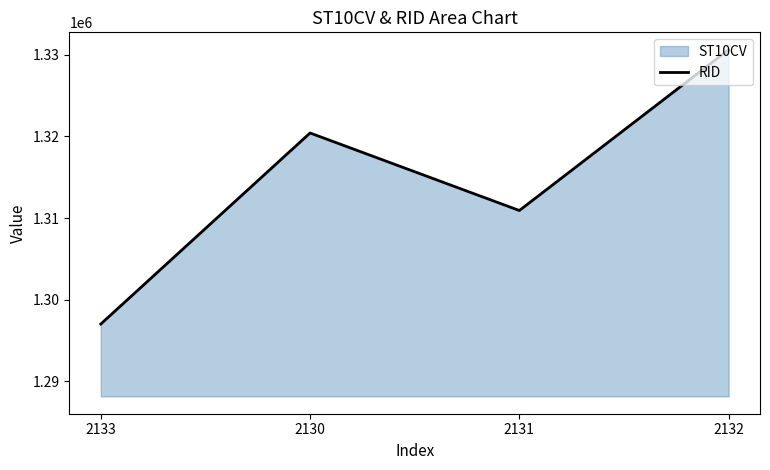

Which category has the highest value across all series?

2132